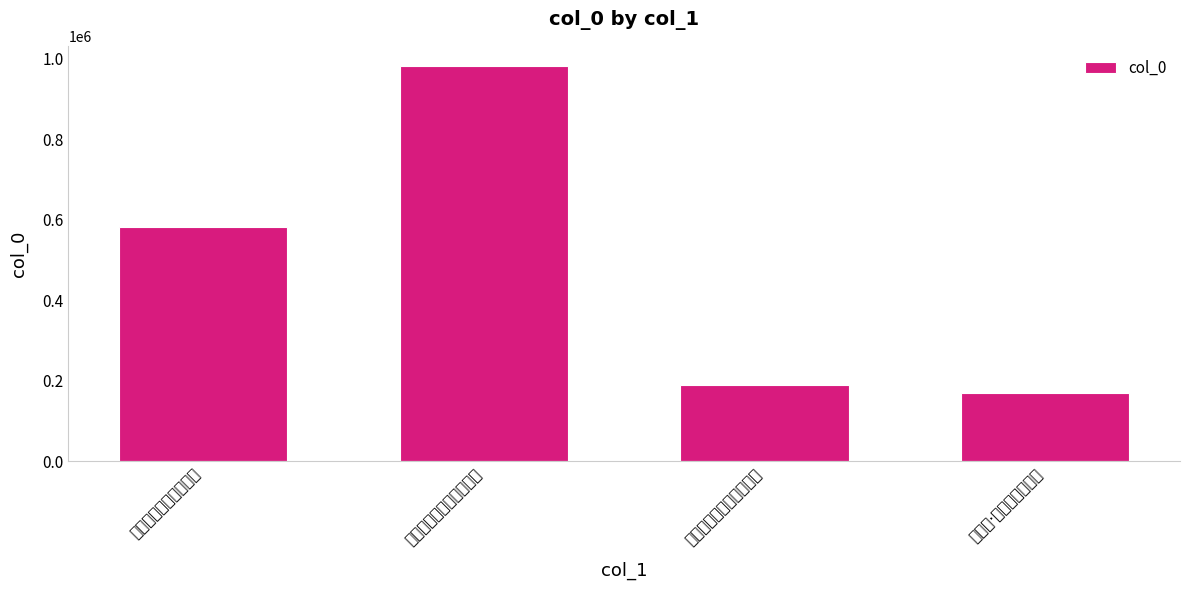

Reading left to right, what are all the values shown in this chart?

581992	982449	189755	168808